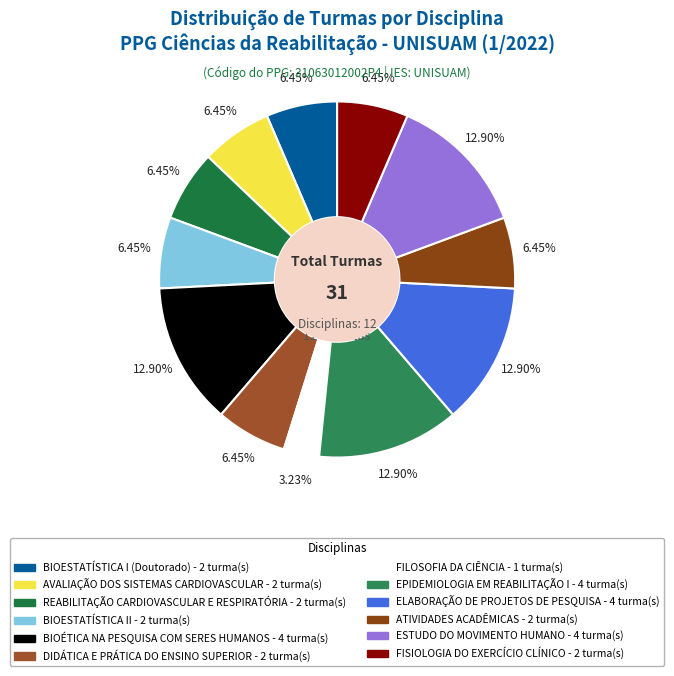

Between BIOÉTICA NA PESQUISA COM SERES HUMANOS and FISIOLOGIA DO EXERCÍCIO CLÍNICO, which is larger?

BIOÉTICA NA PESQUISA COM SERES HUMANOS